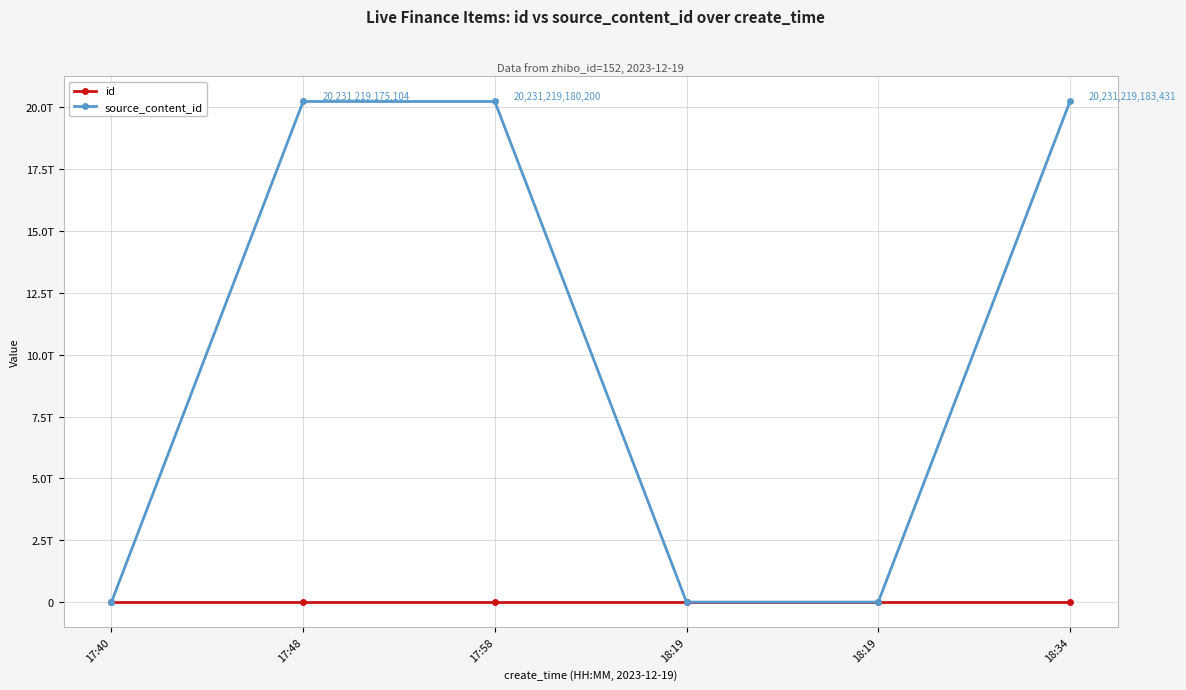

What is the label of the 3rd point from the left?

17:58